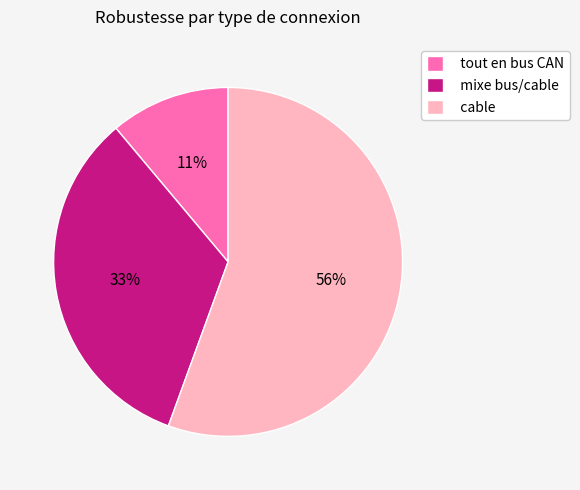

Which has a higher value, cable or mixe bus/cable?

cable